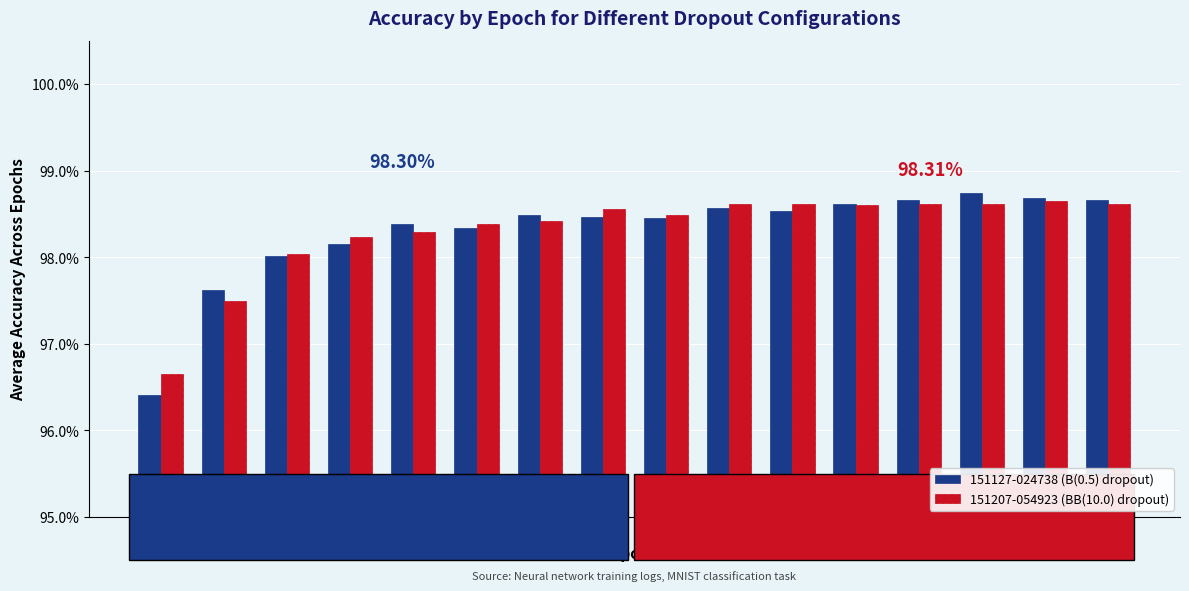

Which series has the largest range (max minus min)?

151127-024738 (B(0.5) dropout)